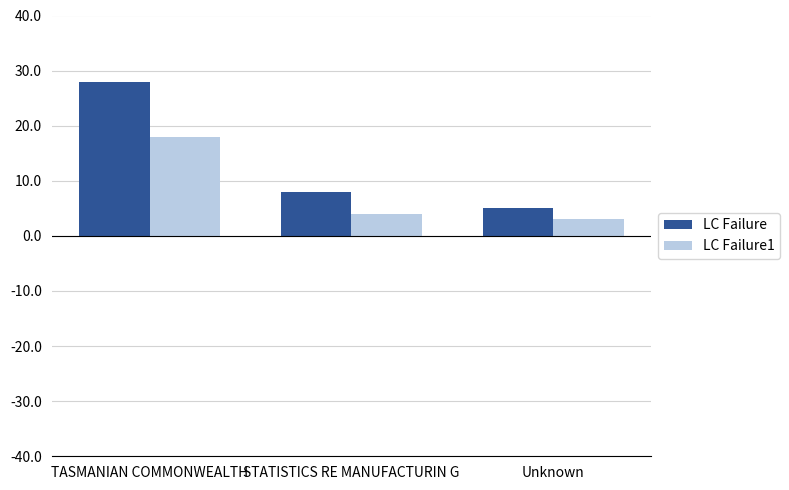

Count the number of data series in this chart.

2